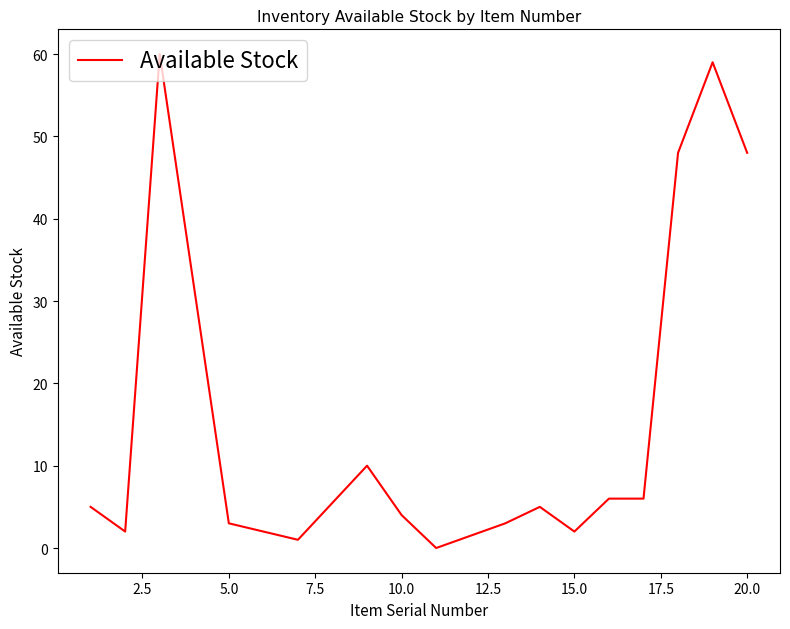

What is the greatest value displayed?

60